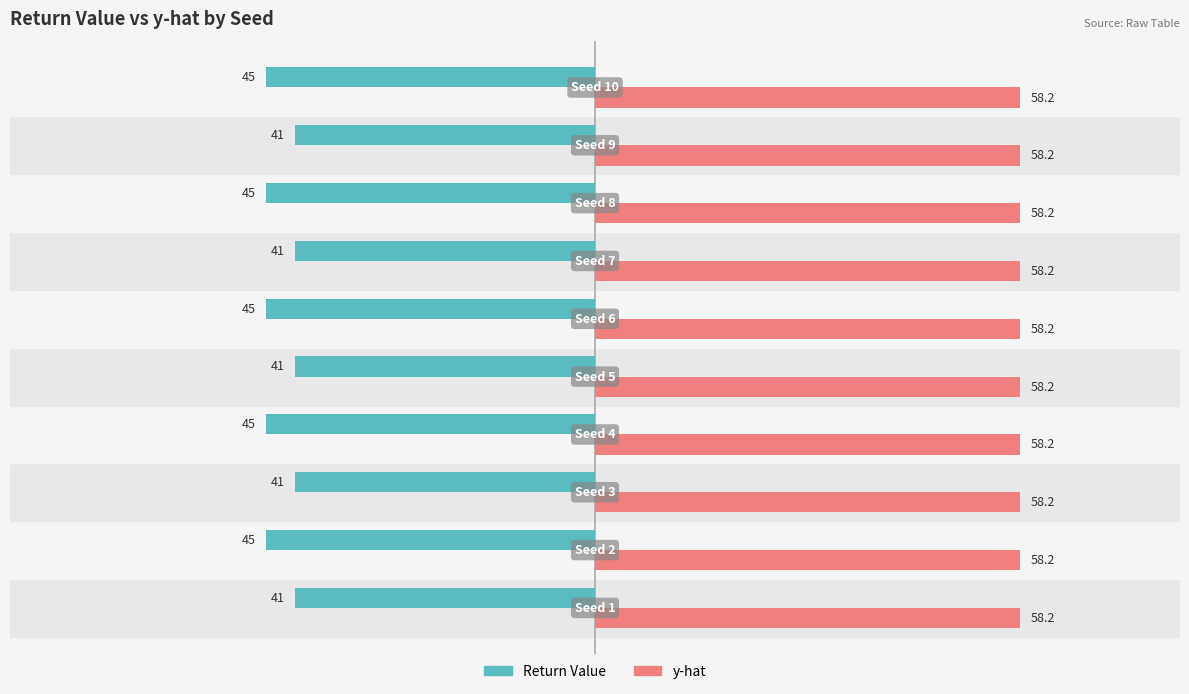

At how many categories does at least one series exceed 38?

10